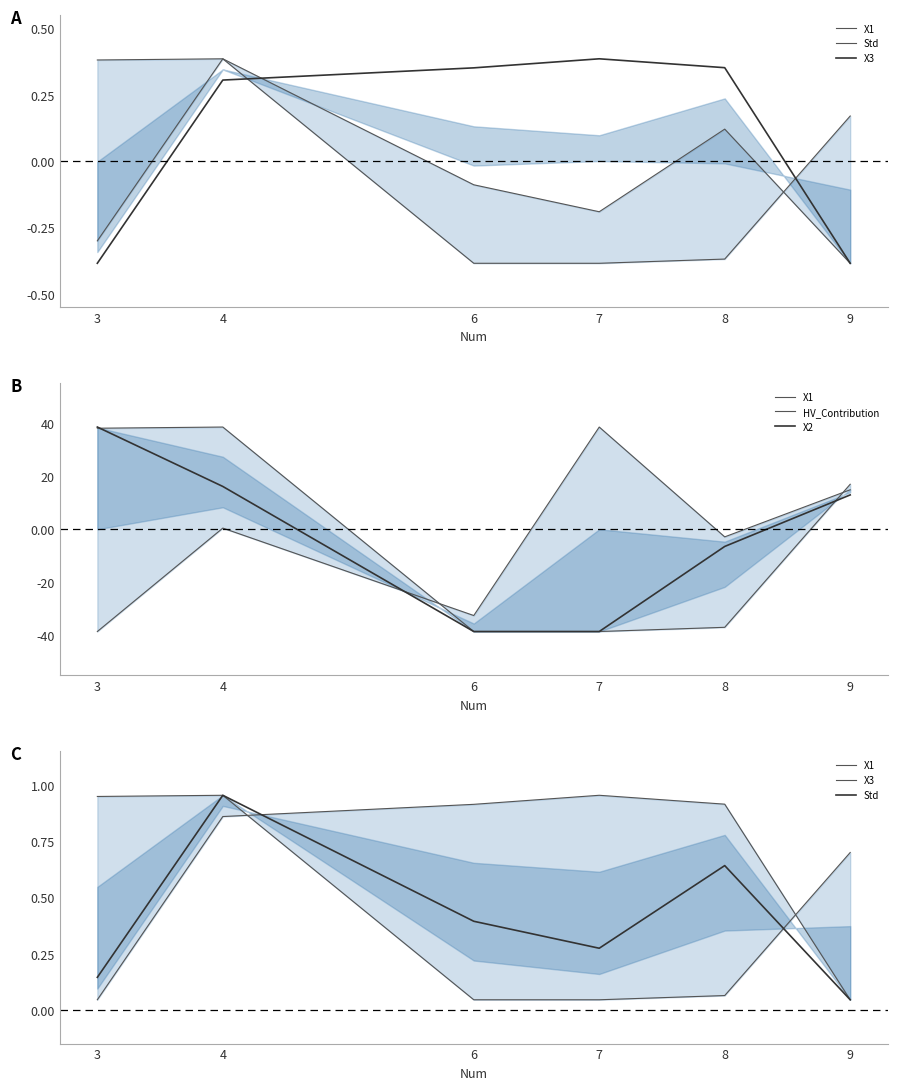

At how many categories does at least one series exceed -4?

6